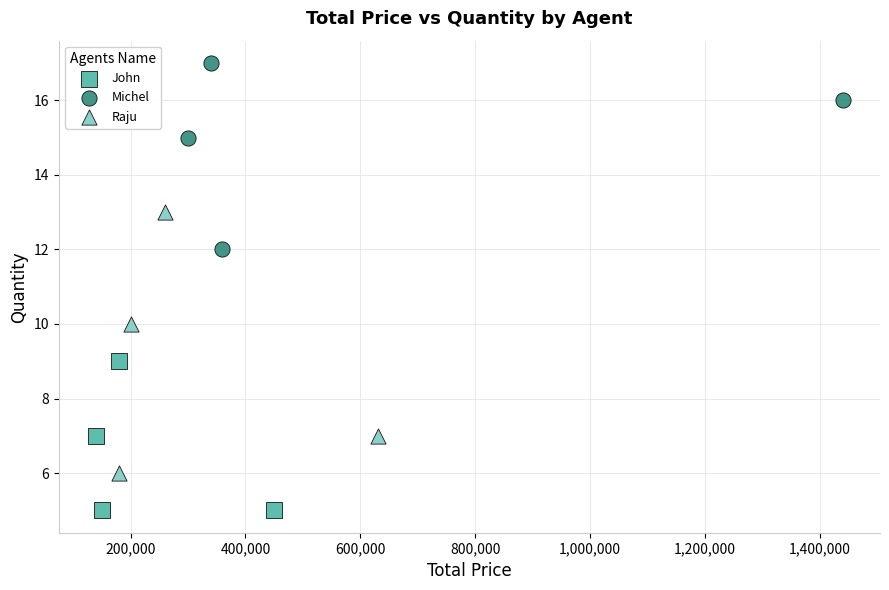

Which series has the largest Y range (max minus min)?

Raju